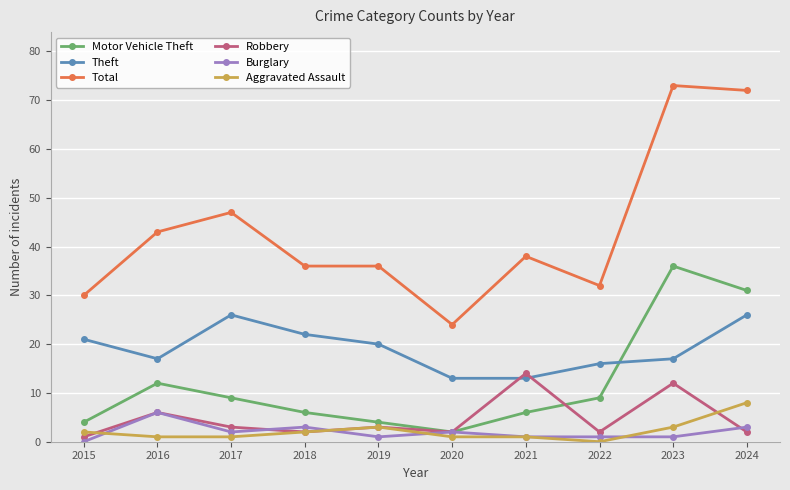

True or false: Theft and Total intersect in this chart.

False